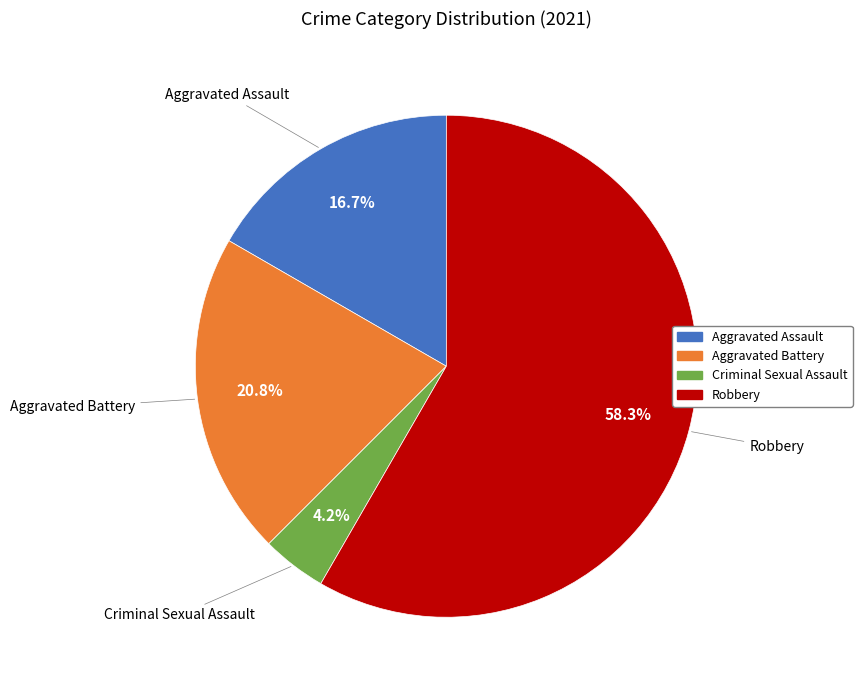

Combined, what portion of the pie is Aggravated Battery and Aggravated Assault?

37.5%